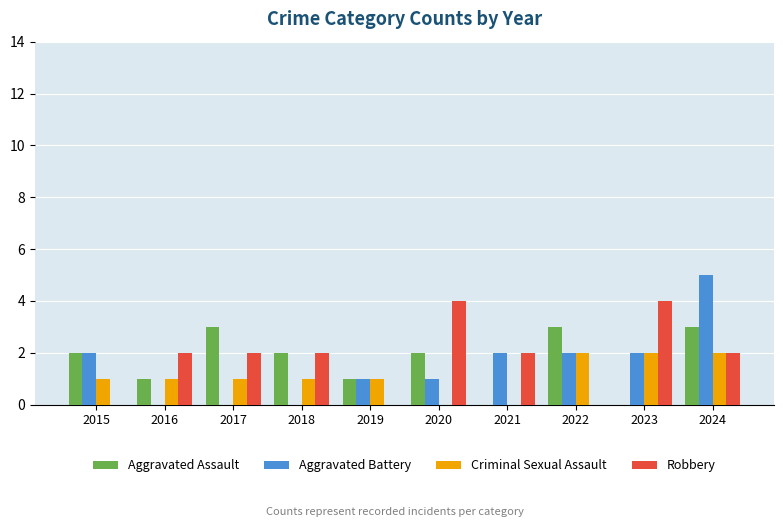

What are all the series names shown in the legend?

Aggravated Assault, Aggravated Battery, Criminal Sexual Assault, Robbery